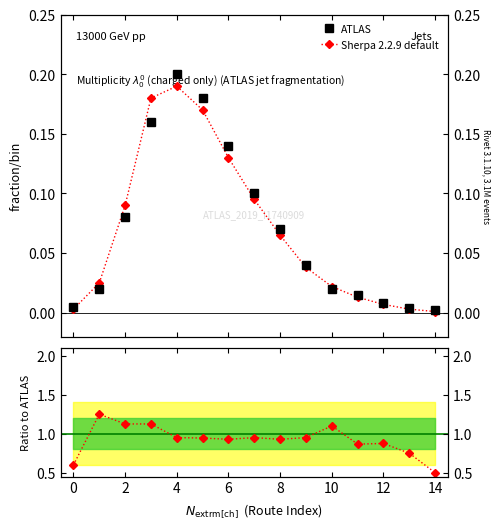

Does the chart display data point markers on the line(s)?

Yes